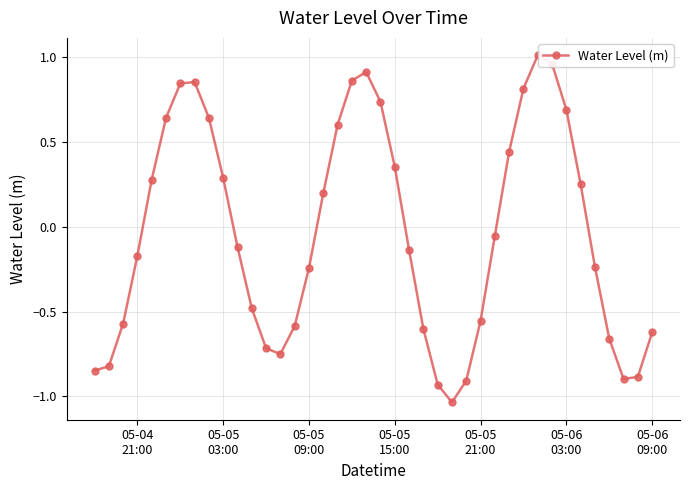

What is the difference between the maximum and minimum values?

2.0